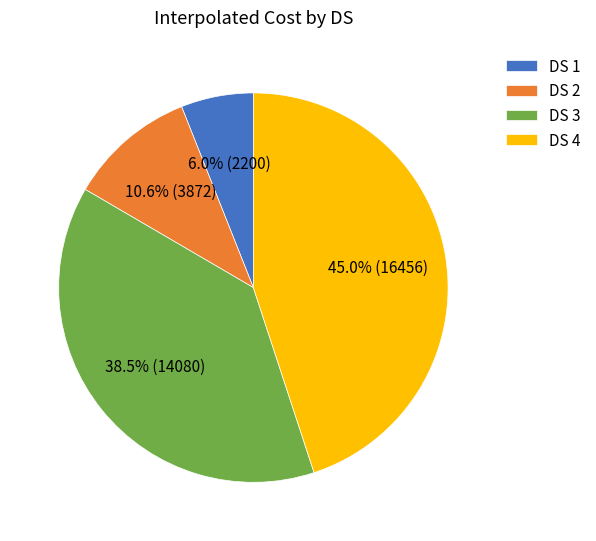

How many slices are in this pie chart?

4